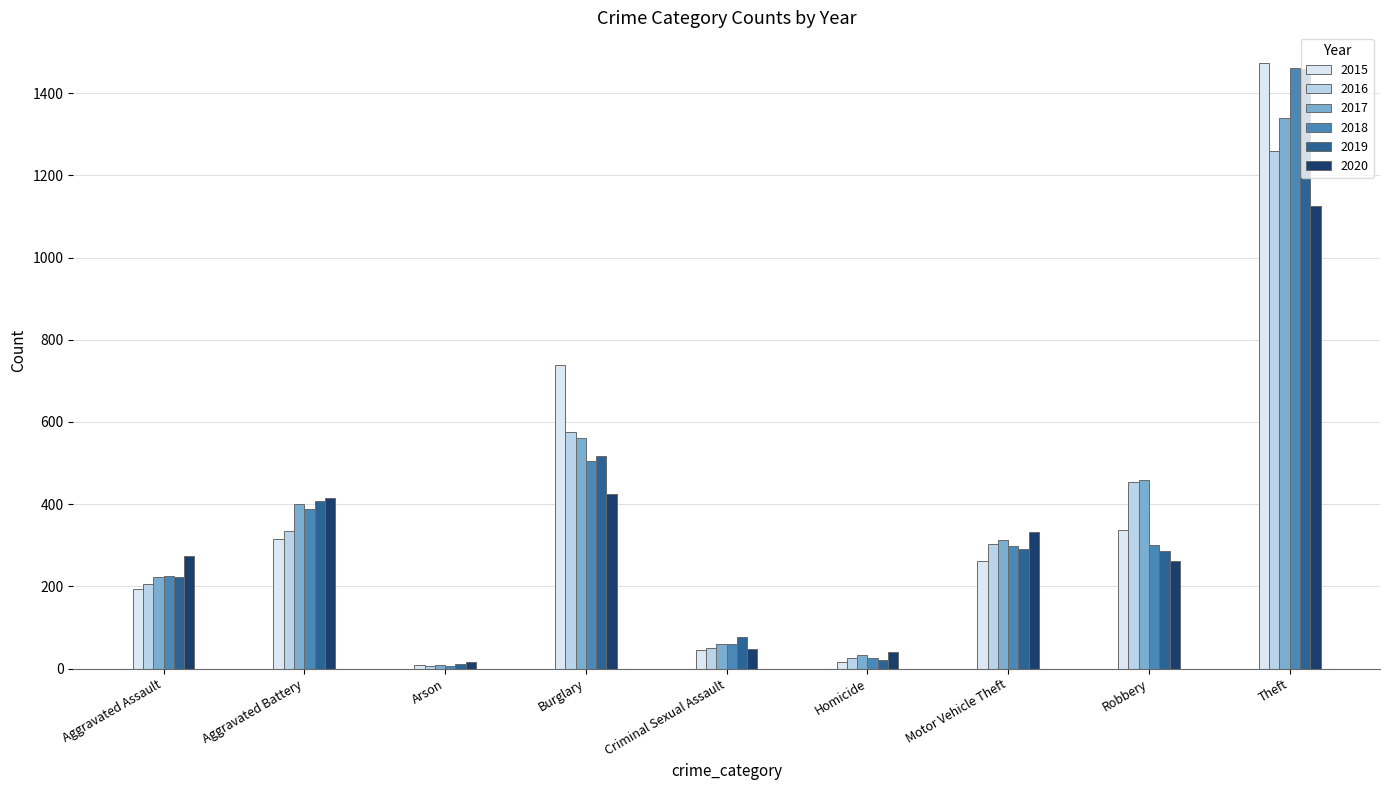

Is it true that 2019 equals 177 at Robbery?

False